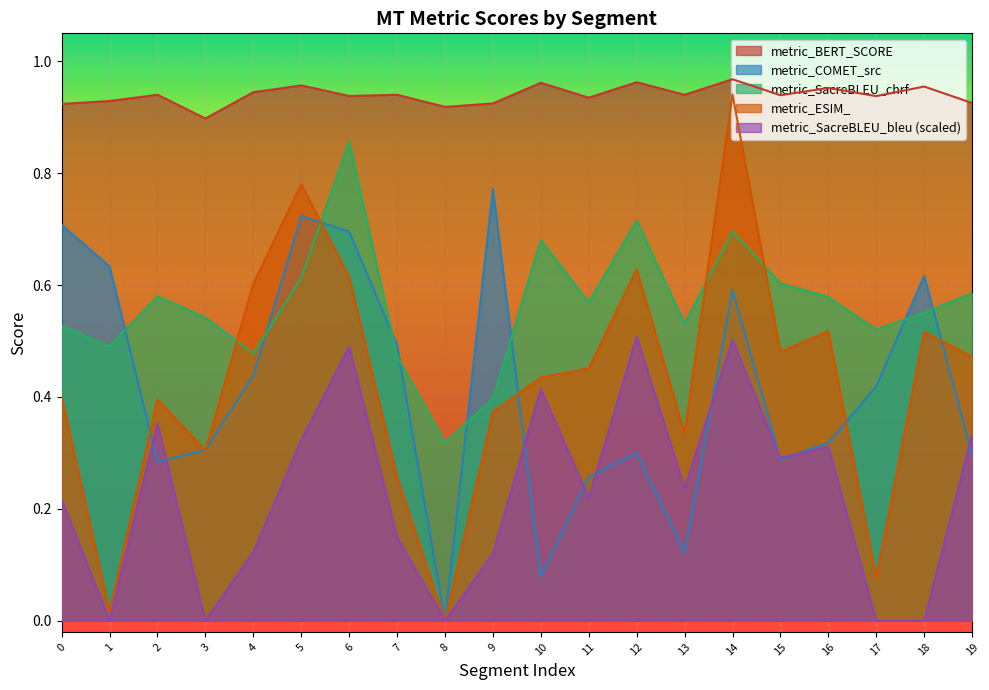

Which label corresponds to the largest value in the chart?

14